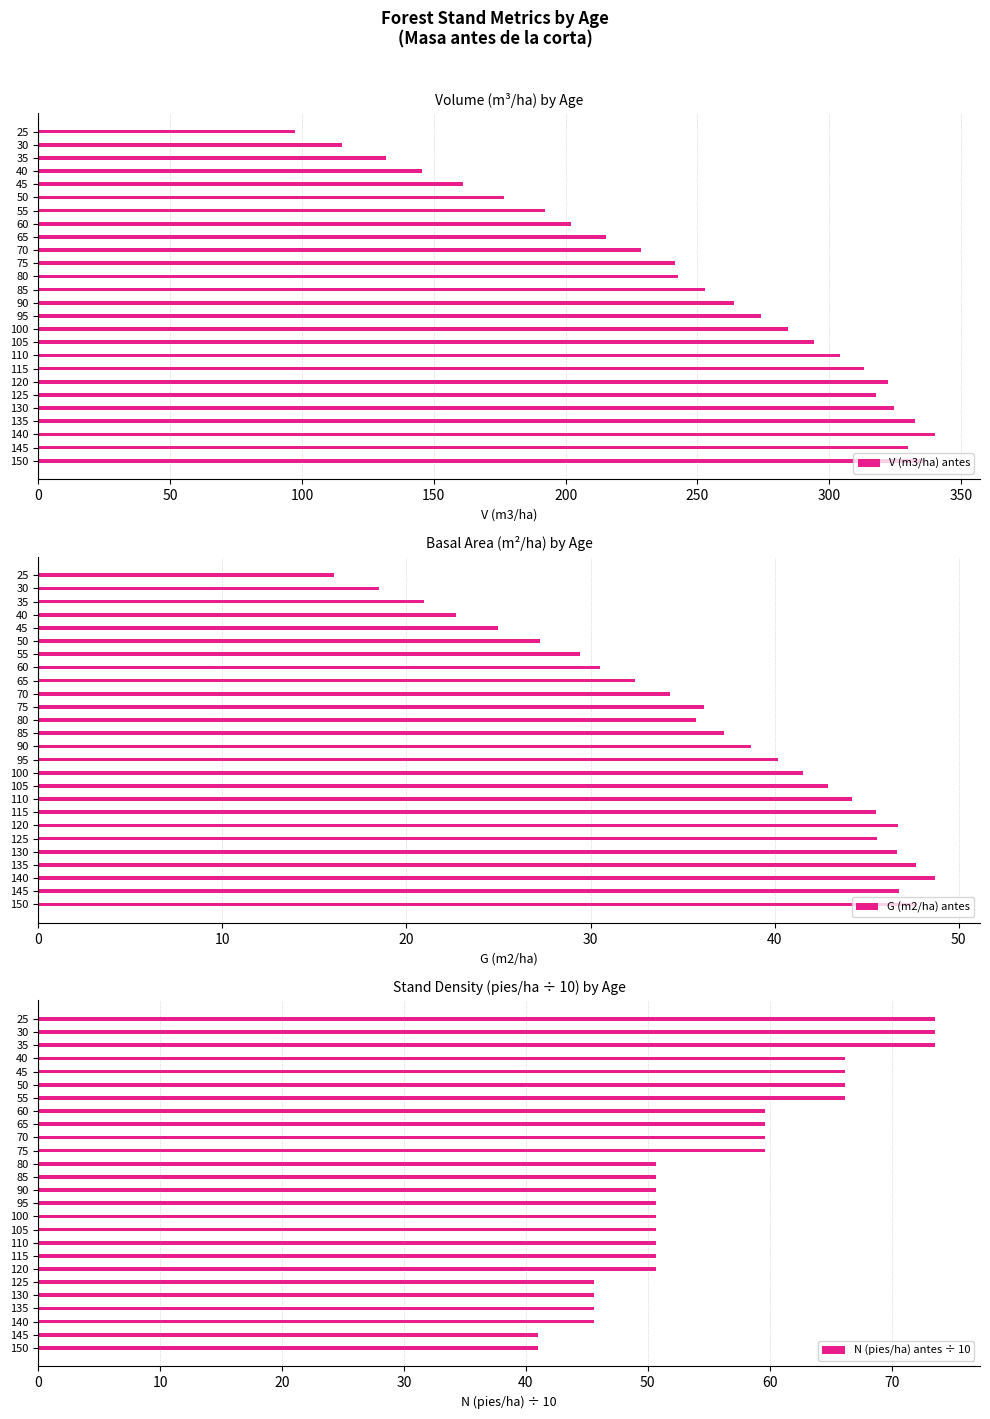

Is it true that V (m3/ha) antes equals 284.6 at 60?

False